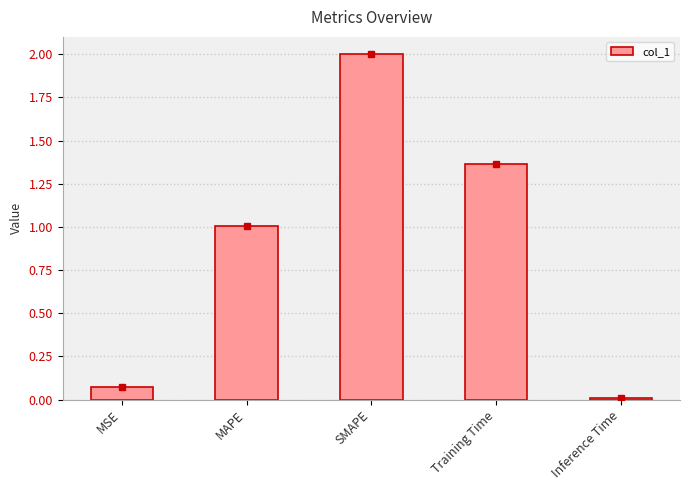

What is the sum of the values at MAPE and SMAPE?

3.0